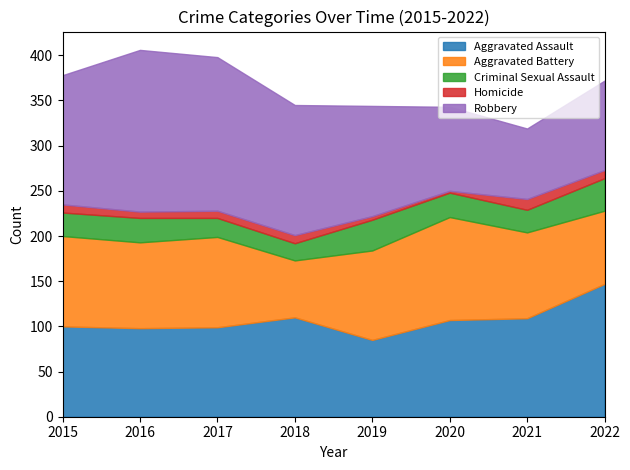

Read the Robbery value at 2019.

122